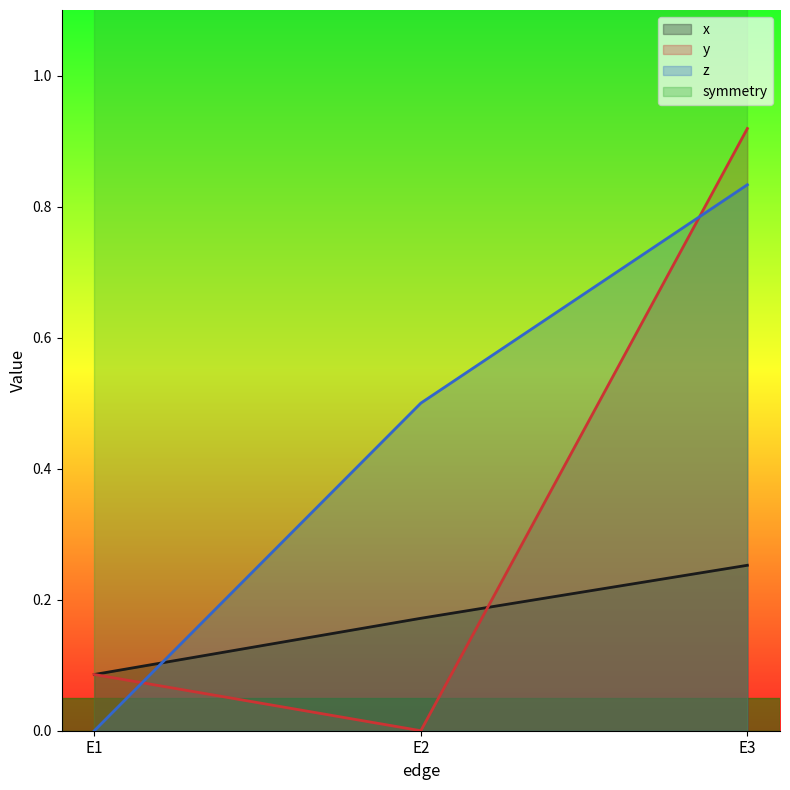

At which category is the sum across all series the highest?

E3